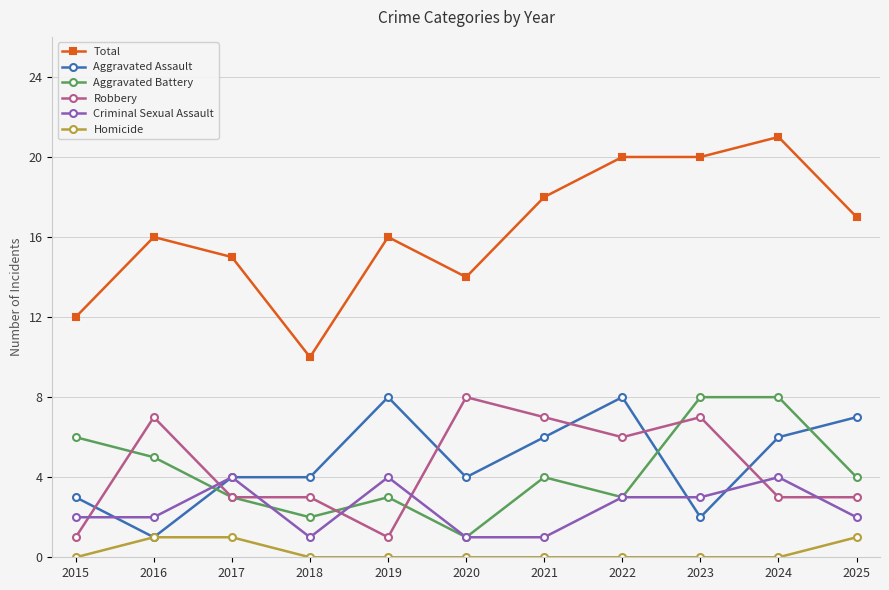

Count the number of data series in this chart.

6